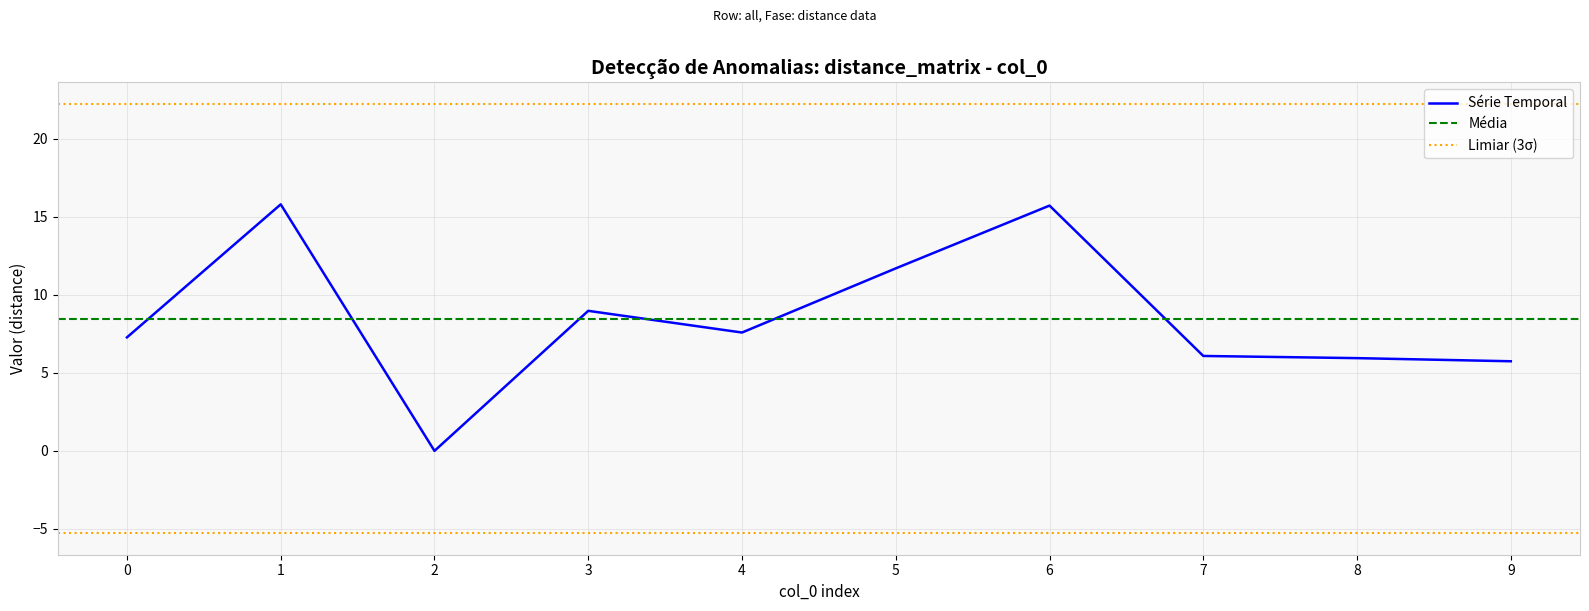

At which category is the sum across all series the highest?

1